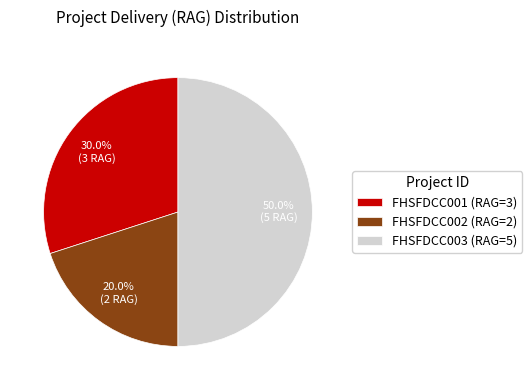

Is FHSFDCC001 the majority of the pie?

No